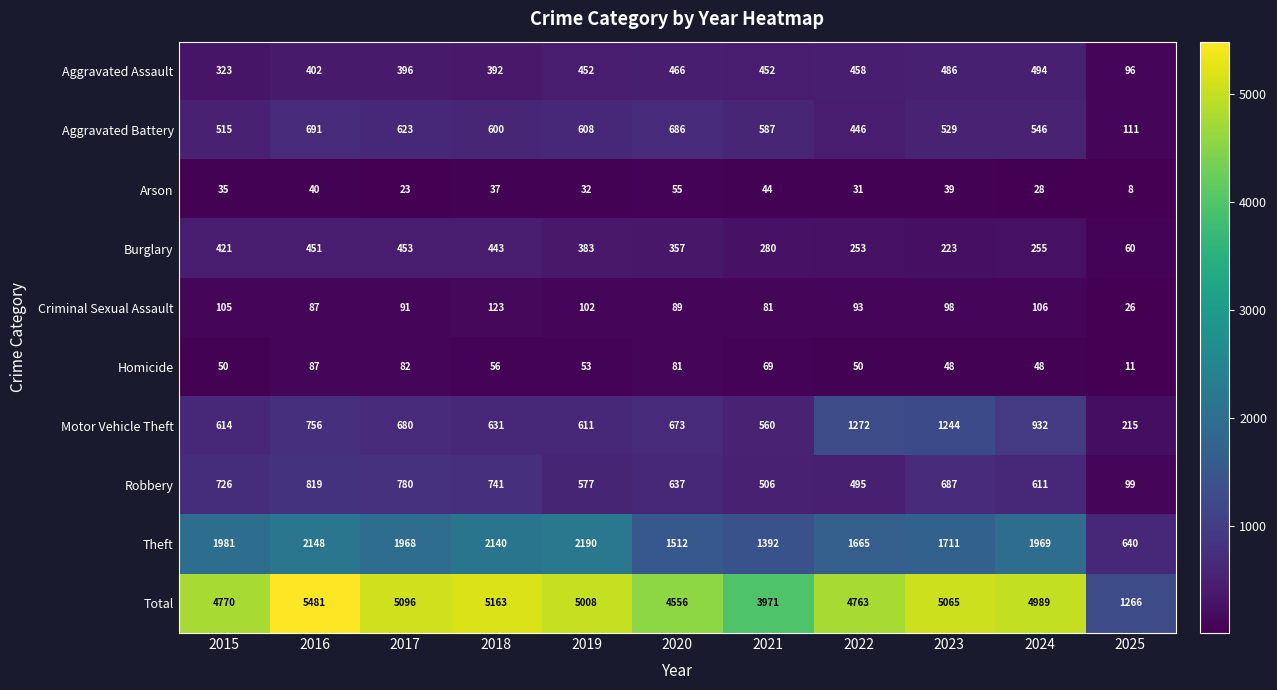

How many distinct data groups are displayed?

10